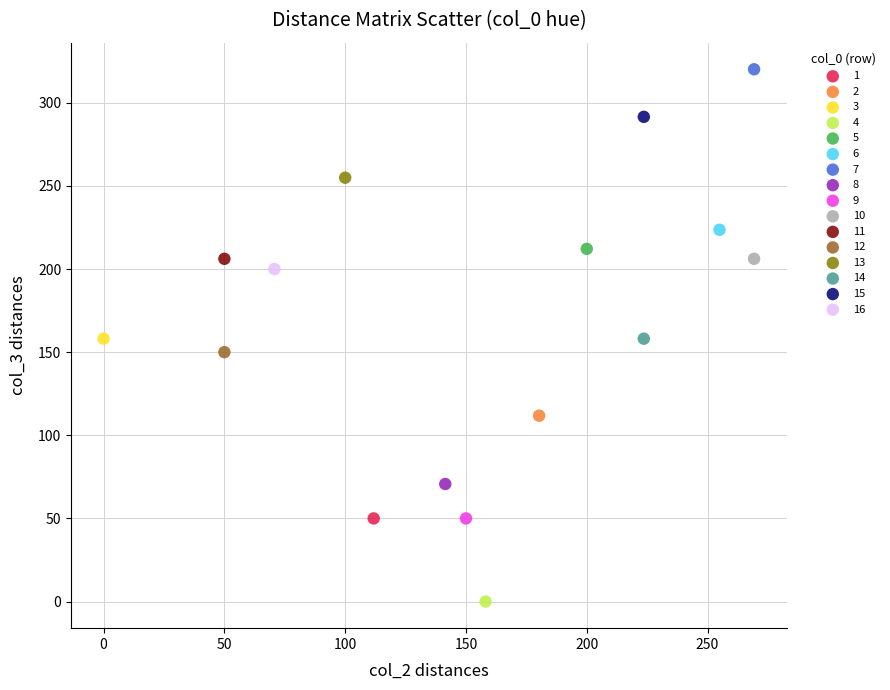

Which series contains the lowest Y value?

4